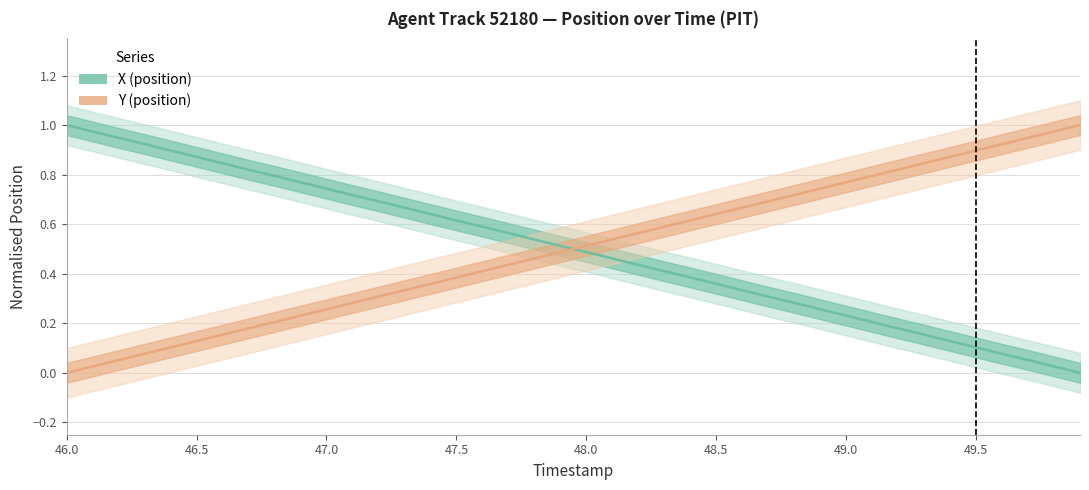

Rank the series by their maximum value, from highest to lowest.

X, Y